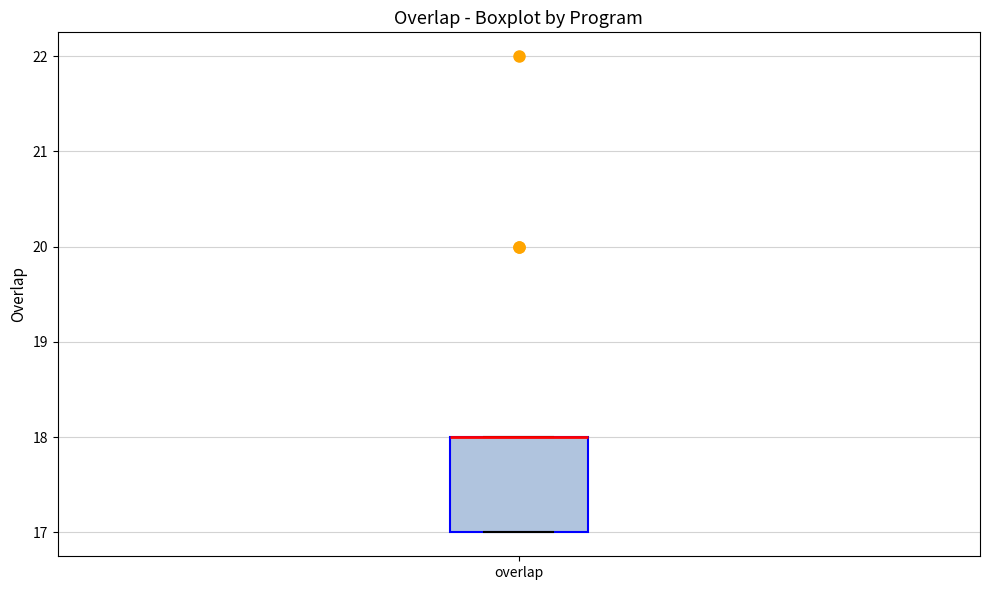

Read this box plot against the y-axis: the position of the median line, the range covered by the box, and the ends of both whiskers. The values are not printed on the chart, so give them approximately, as read against the axis.

median 18 (drawn on the box's upper edge), box 17 to 18, whiskers 17 to 18